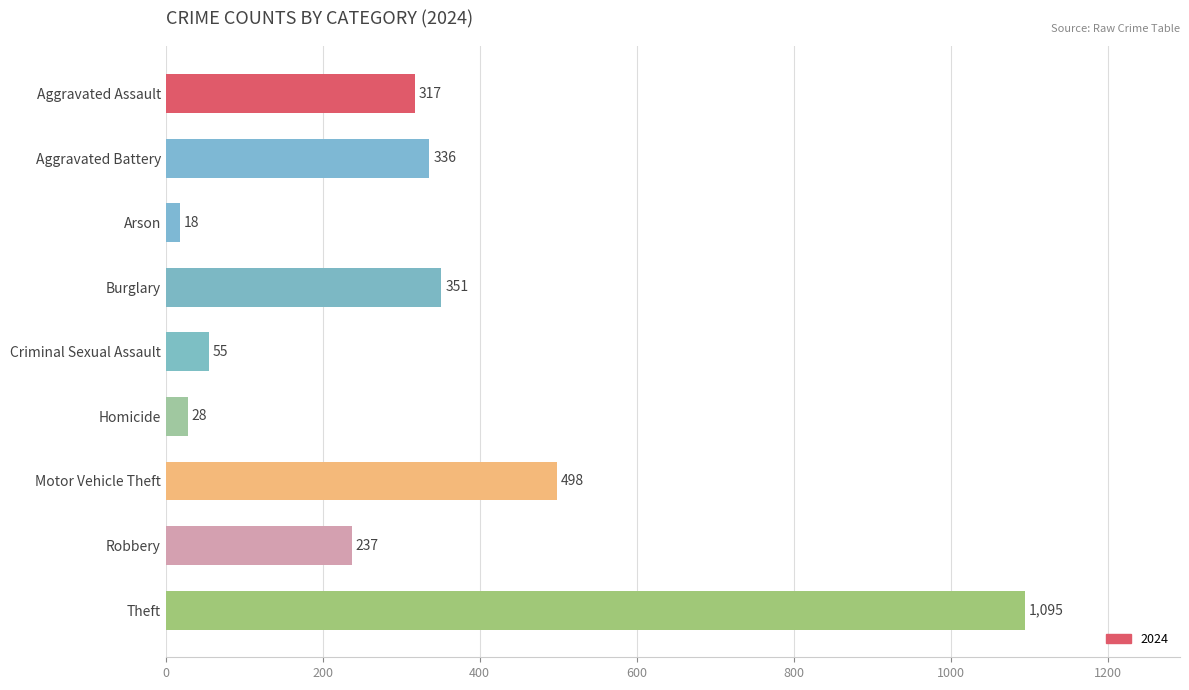

How many bars are there in total?

9